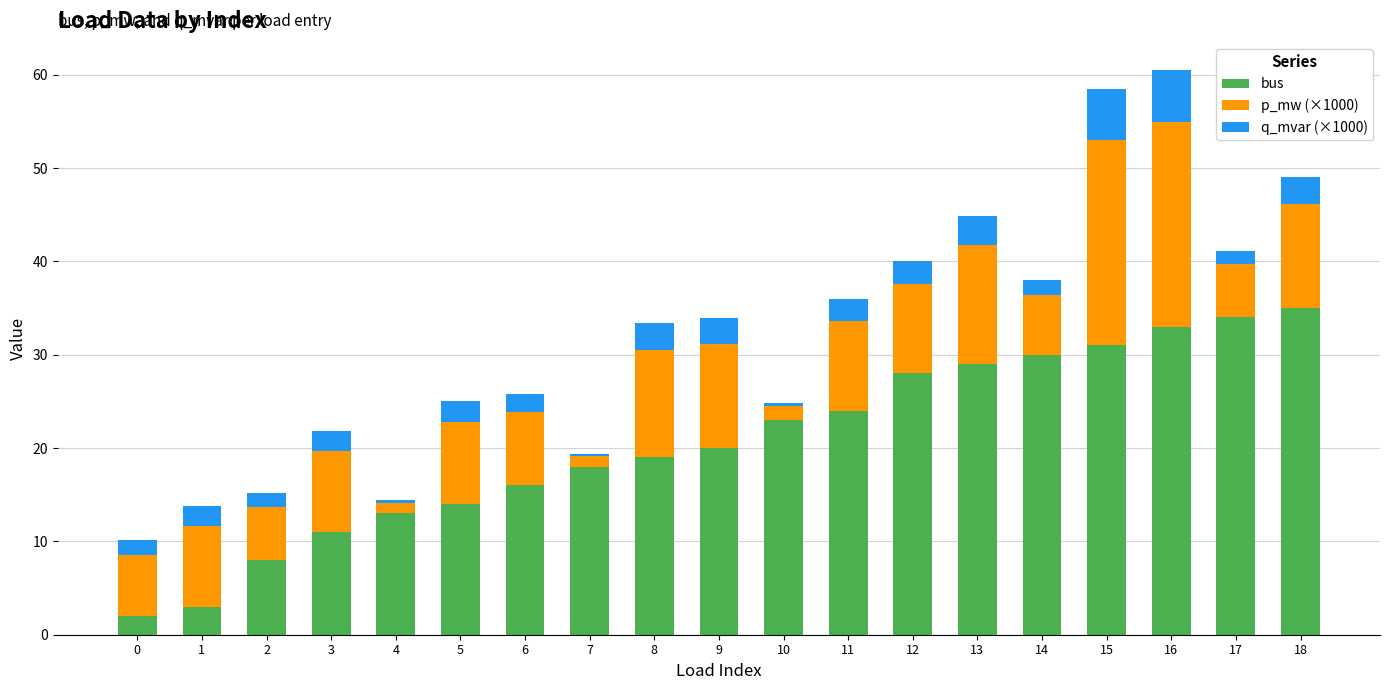

What is the difference between the bus values at 8 and 18?

16.0